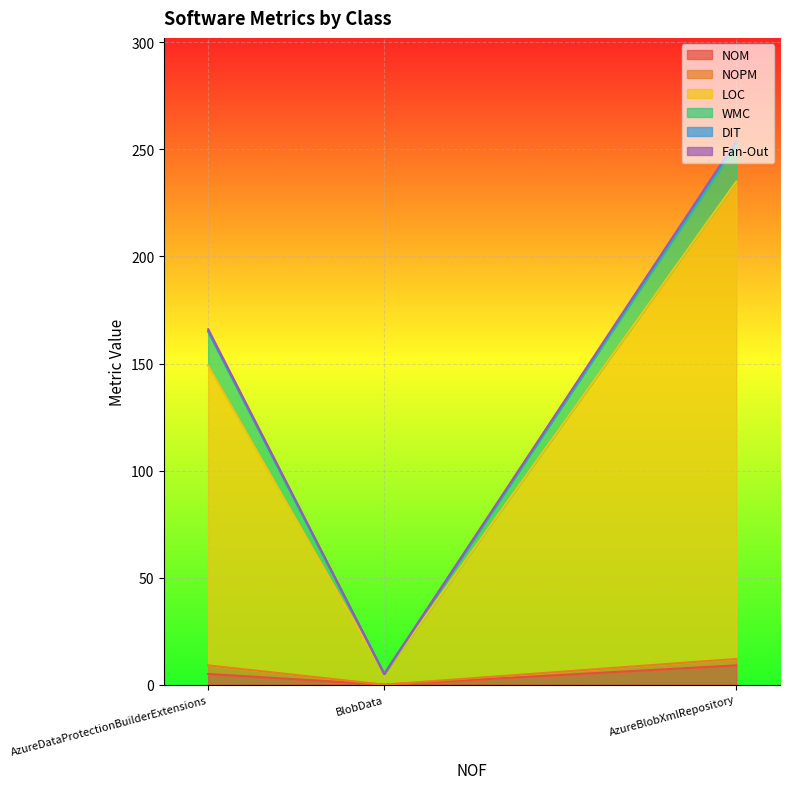

List the labels in order of DIT value, smallest first.

BlobData, AzureDataProtectionBuilderExtensions, AzureBlobXmlRepository